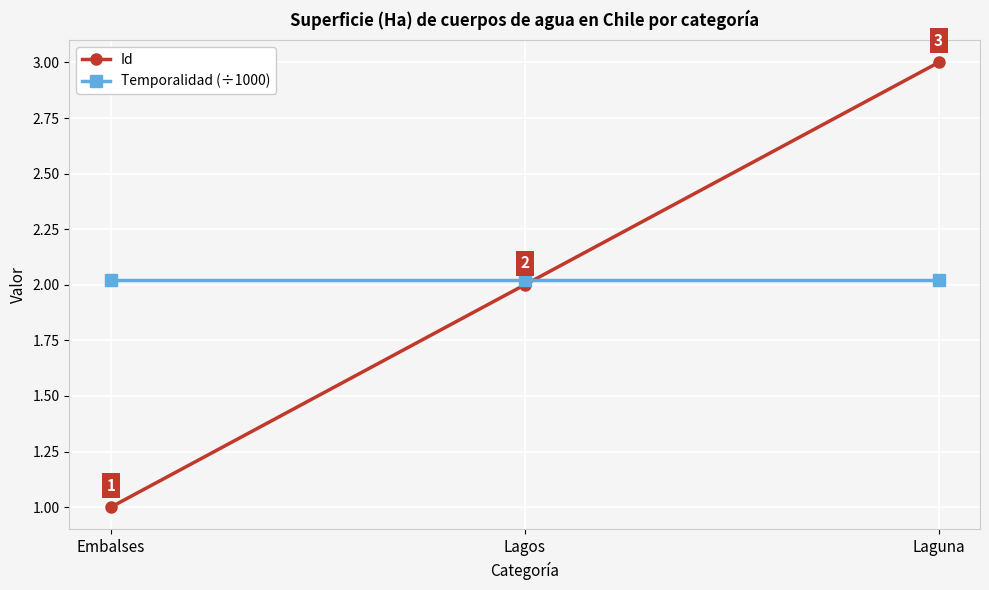

What is the minimum value for Temporalidad (÷1000)?

2.0